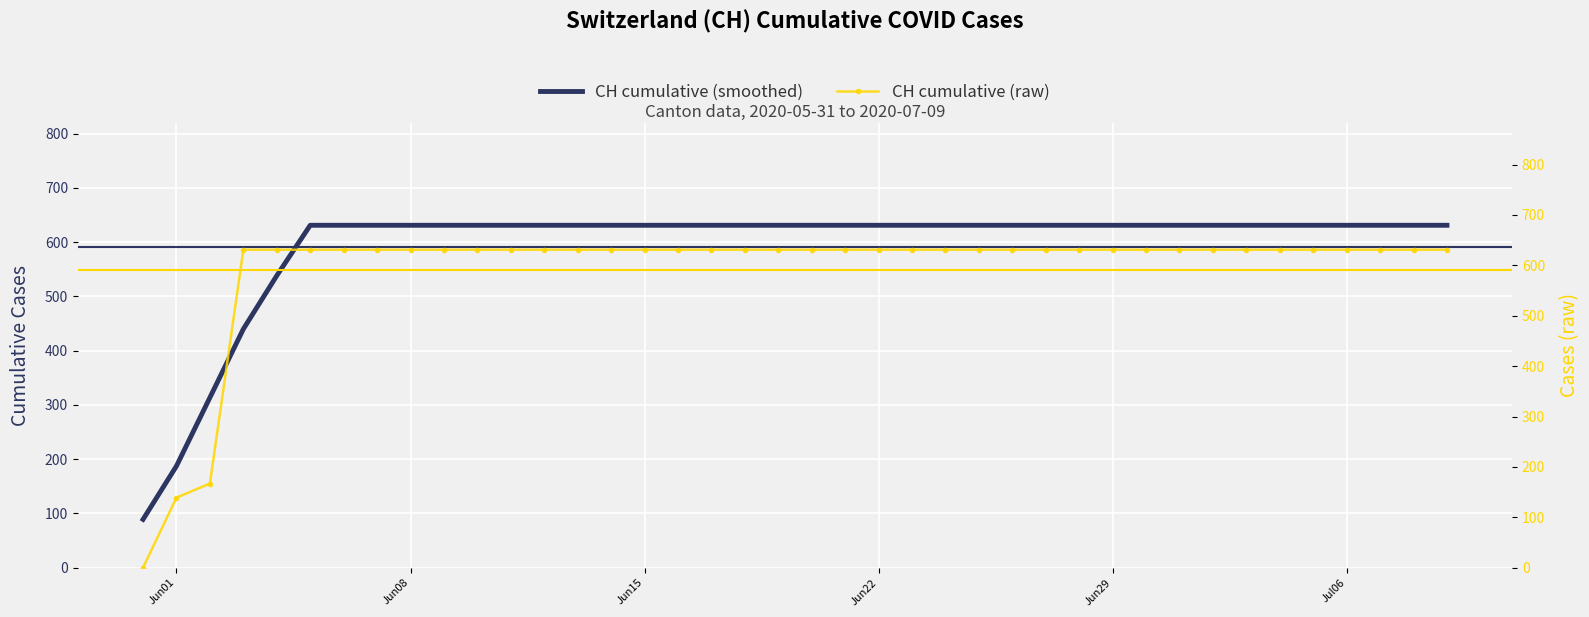

What is the highest value of the CH cumulative (smoothed) series?

631.0